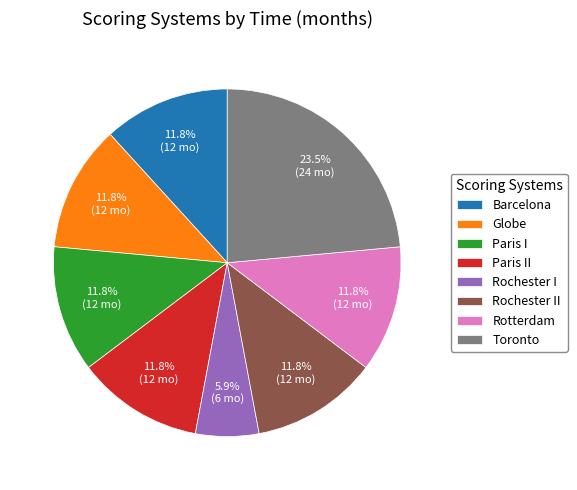

To the nearest percent, what percentage of the pie is Paris II?

12%